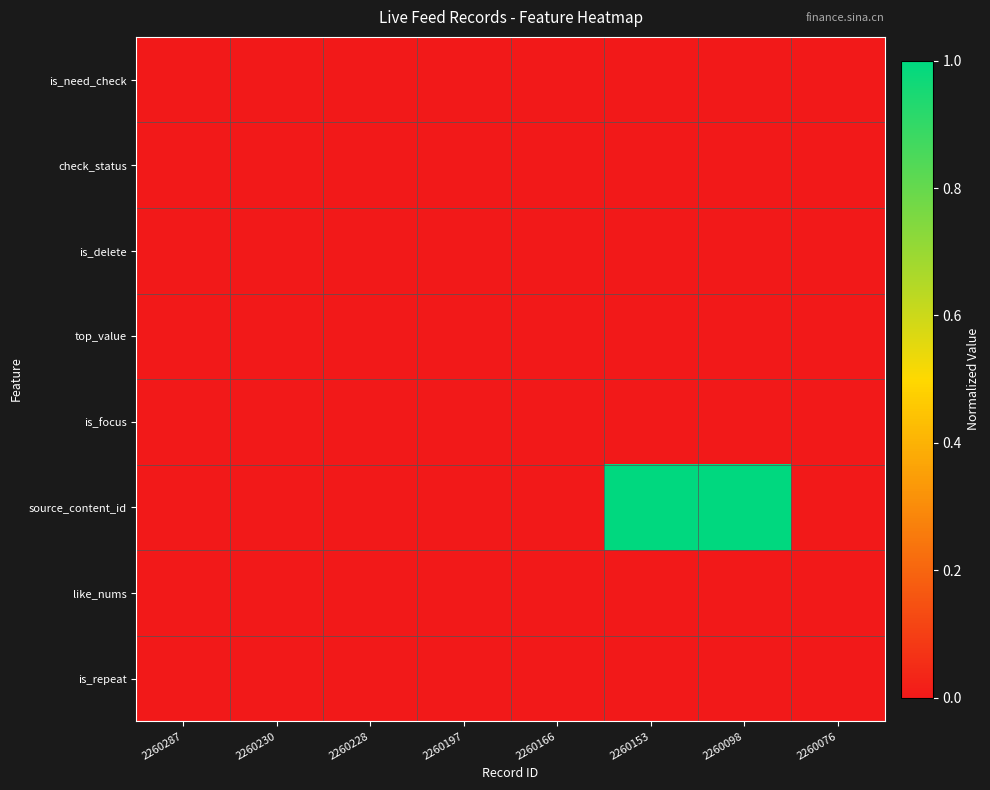

Rank the series at 2260228 from highest to lowest value.

is_need_check, check_status, is_delete, top_value, is_focus, source_content_id, like_nums, is_repeat